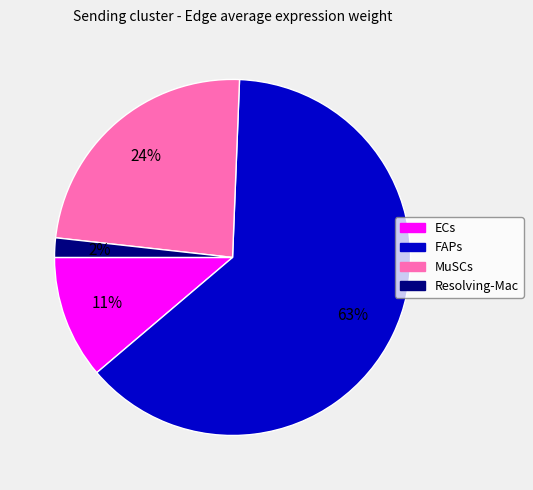

To the nearest percent, what is the difference between the largest and smallest slice percentages?

61%